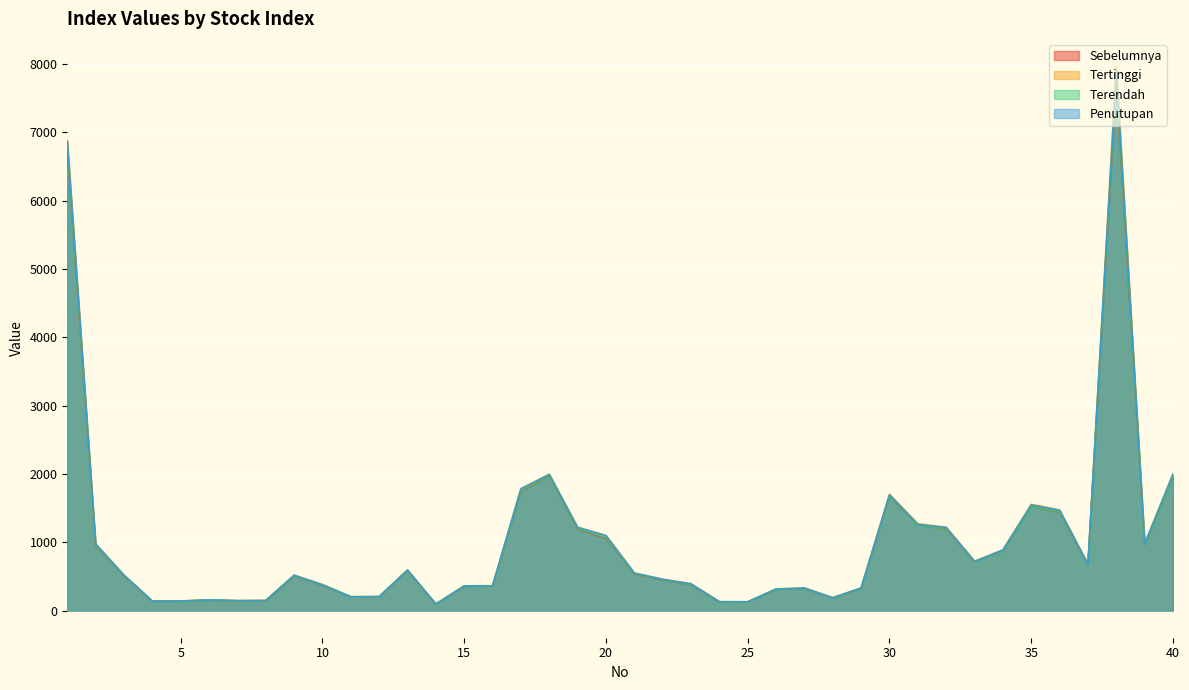

Which series has the largest total across all categories?

Tertinggi